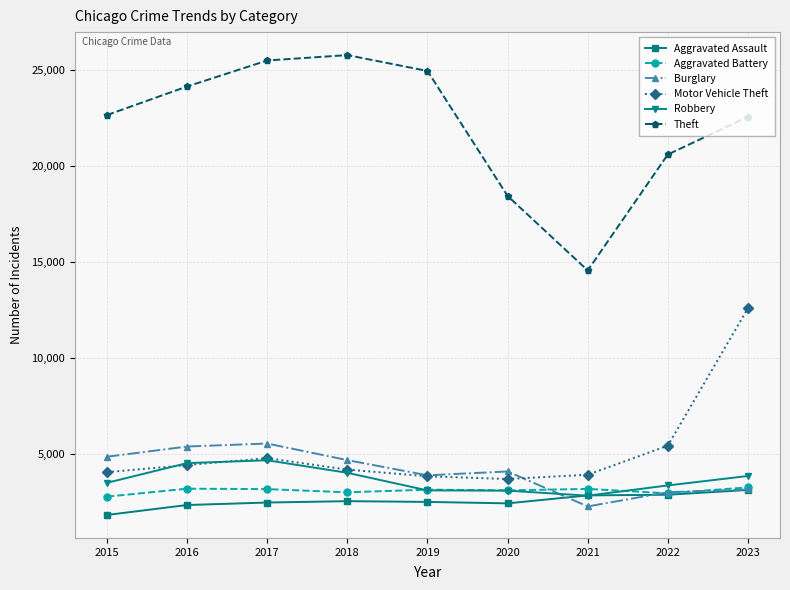

What is the greatest value displayed?

25799